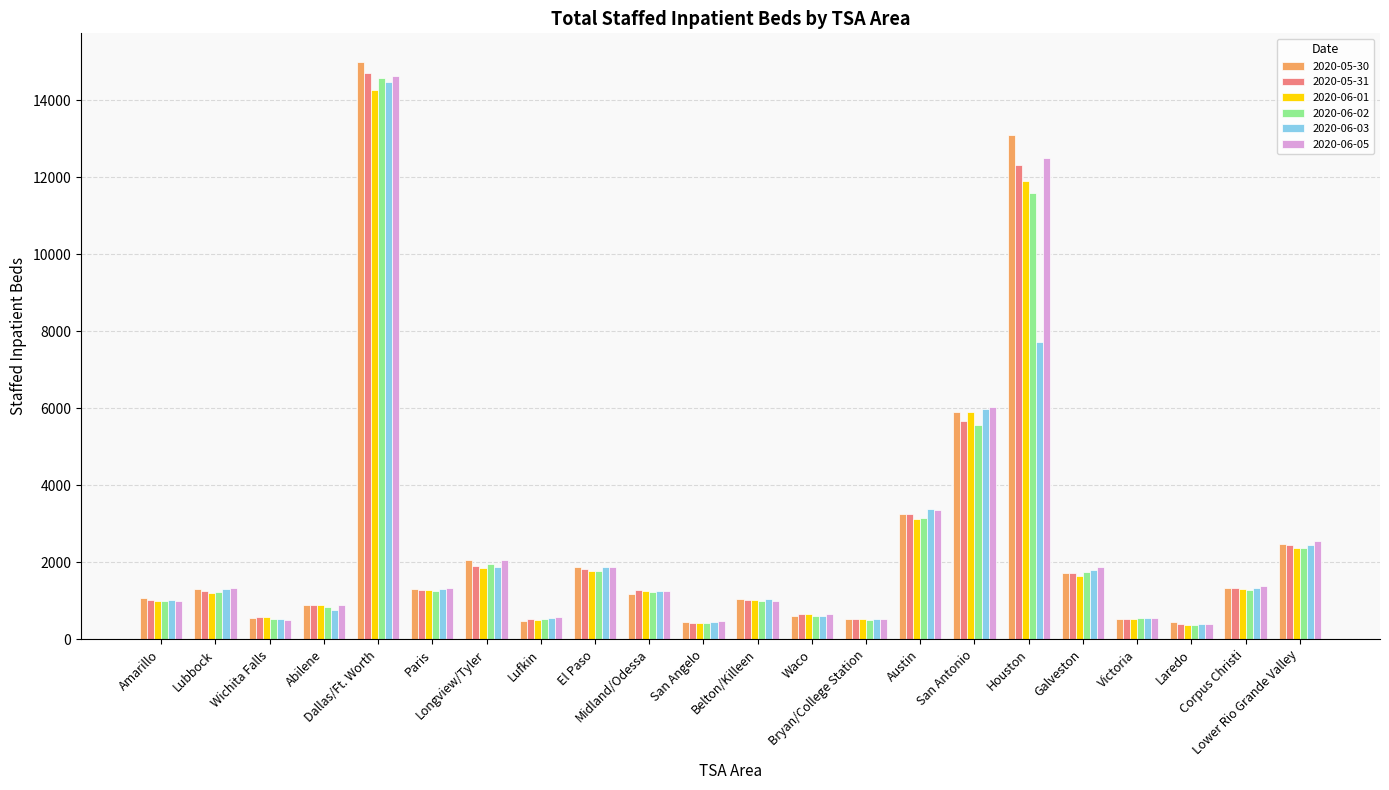

What is the value of the 2020-06-02 bar at the 22nd from the left?

2380